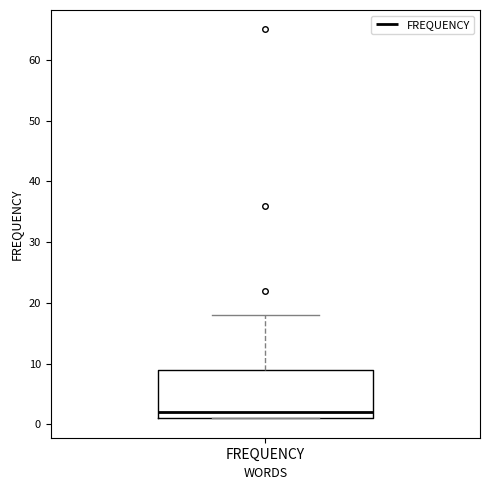

Transcribe this box plot: give where the median line is, the range the box spans, and where the two whiskers end, as read against the y-axis. The values are not printed on the chart, so give them approximately, as read against the axis.

median 2, box 1 to 9, whiskers 1 to 18